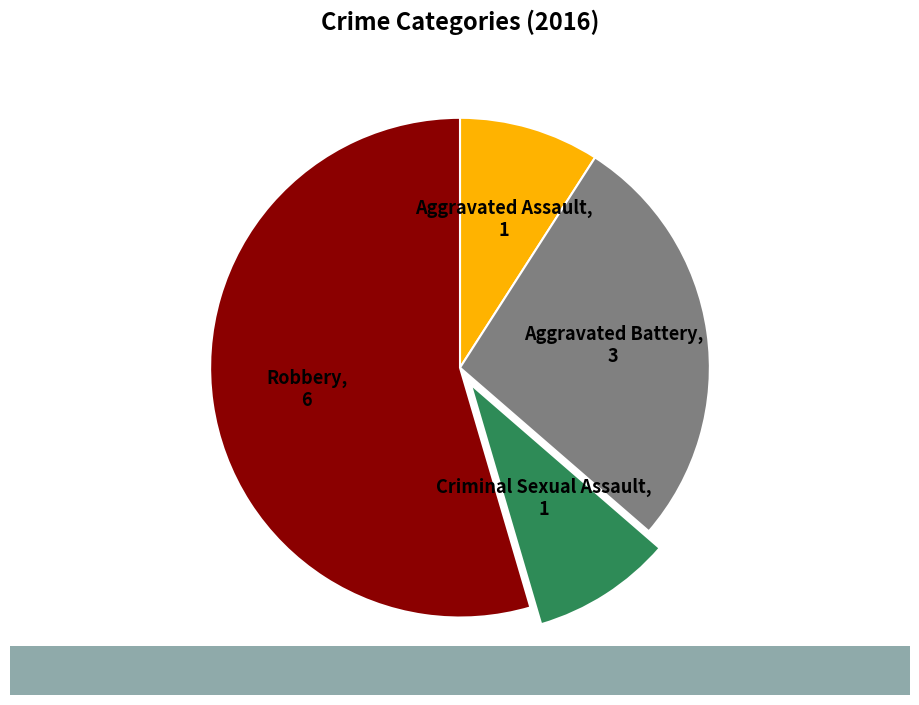

What is the ratio of the value at Robbery to the value at Aggravated Battery?

2.0